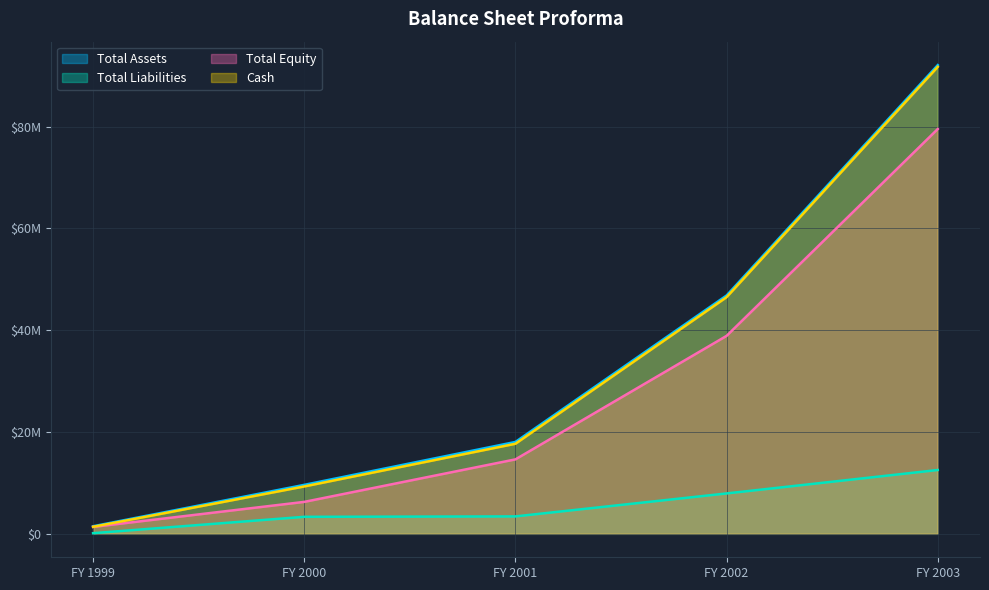

True or false: Total Liabilities has more than 2 points higher than both neighbors.

False